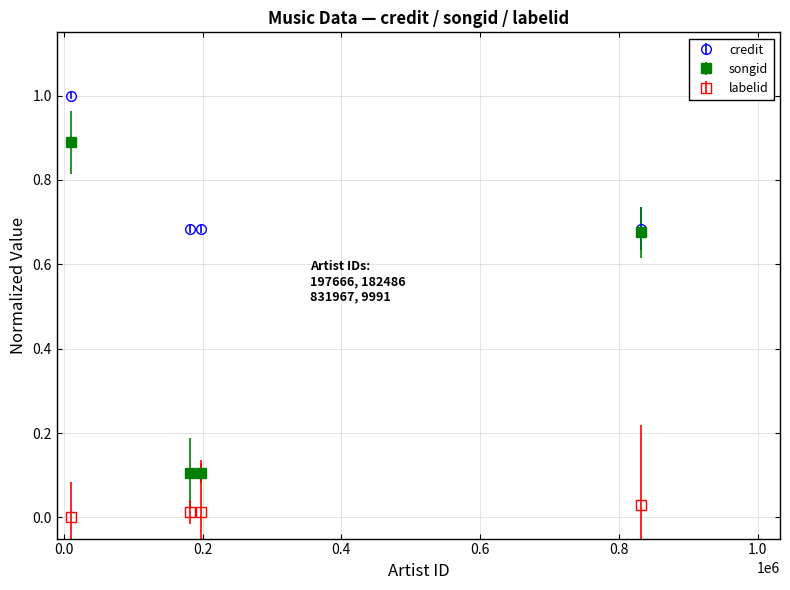

Reading left to right, list all the values displayed in this chart.

credit: 197666=0.7	182486=0.7	831967=0.7	9991=1.0
songid: 197666=0.1	182486=0.1	831967=0.7	9991=0.9
labelid: 197666=0.0	182486=0.0	831967=0.0	9991=0.0